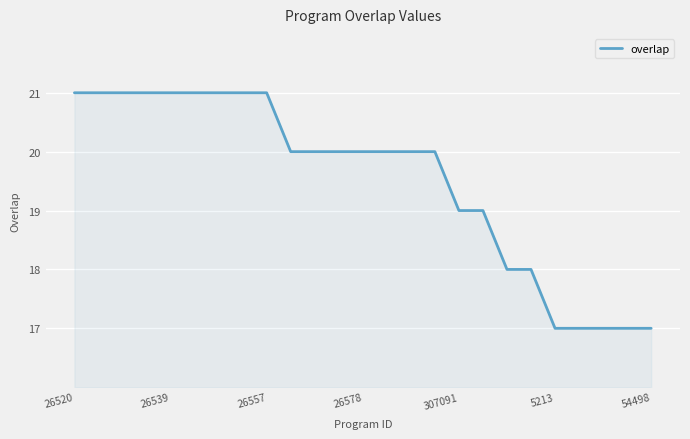

What is the difference between the maximum and minimum values?

4